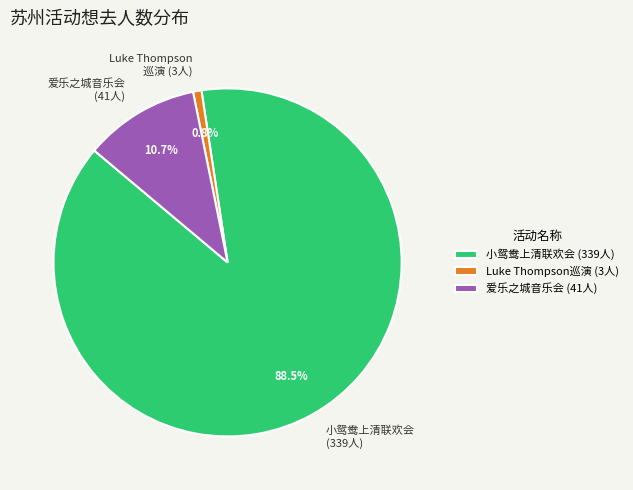

Approximately how many times larger is the value at 小鸳鸯上清联欢会 (339人) compared to 爱乐之城音乐会 (41人)?

8.3